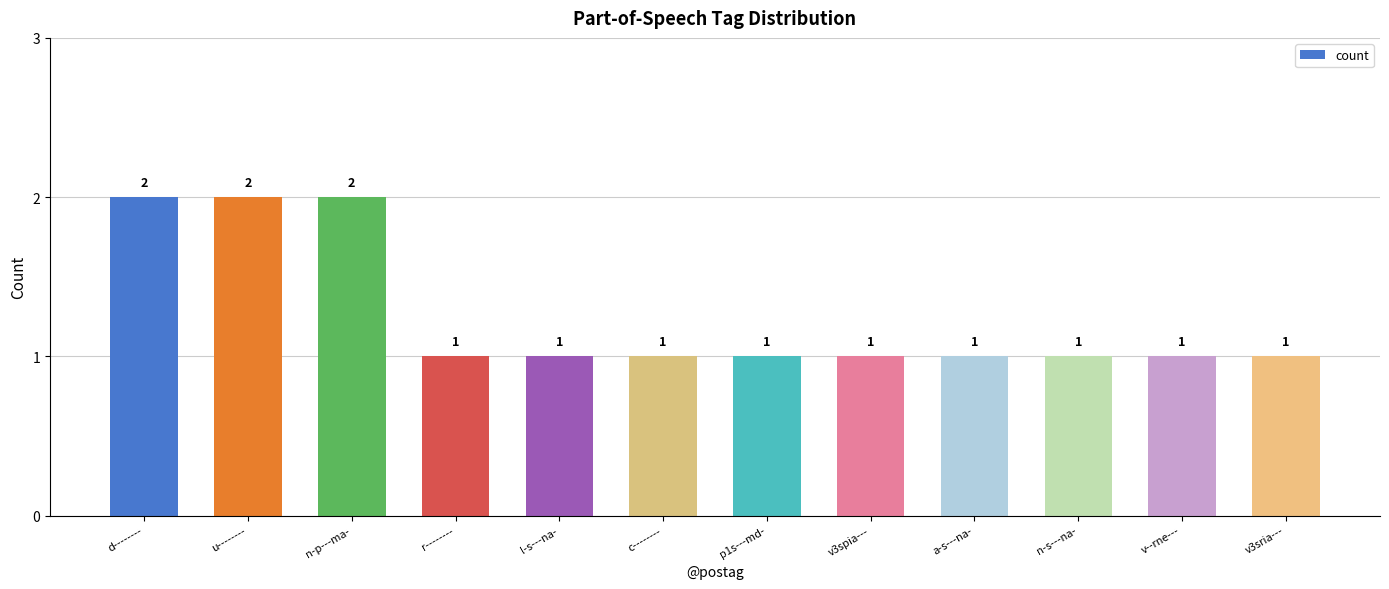

Count the values in the range 1 to 2.

12